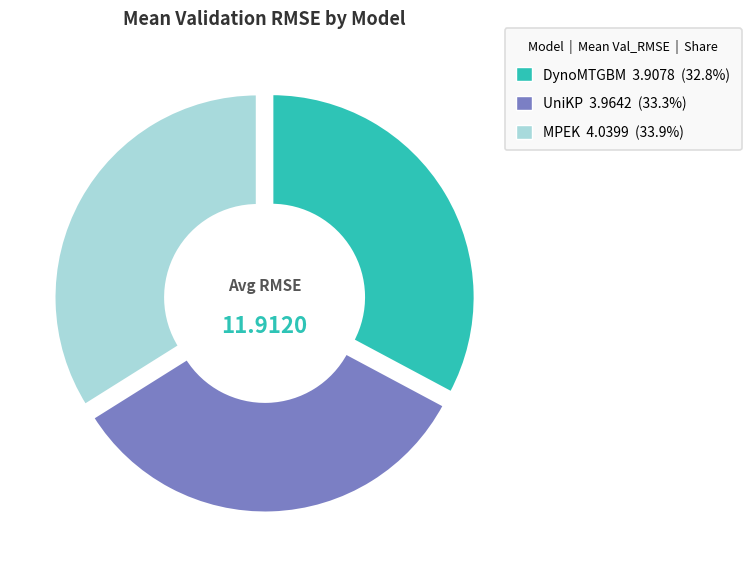

How many slices are in this pie chart?

3